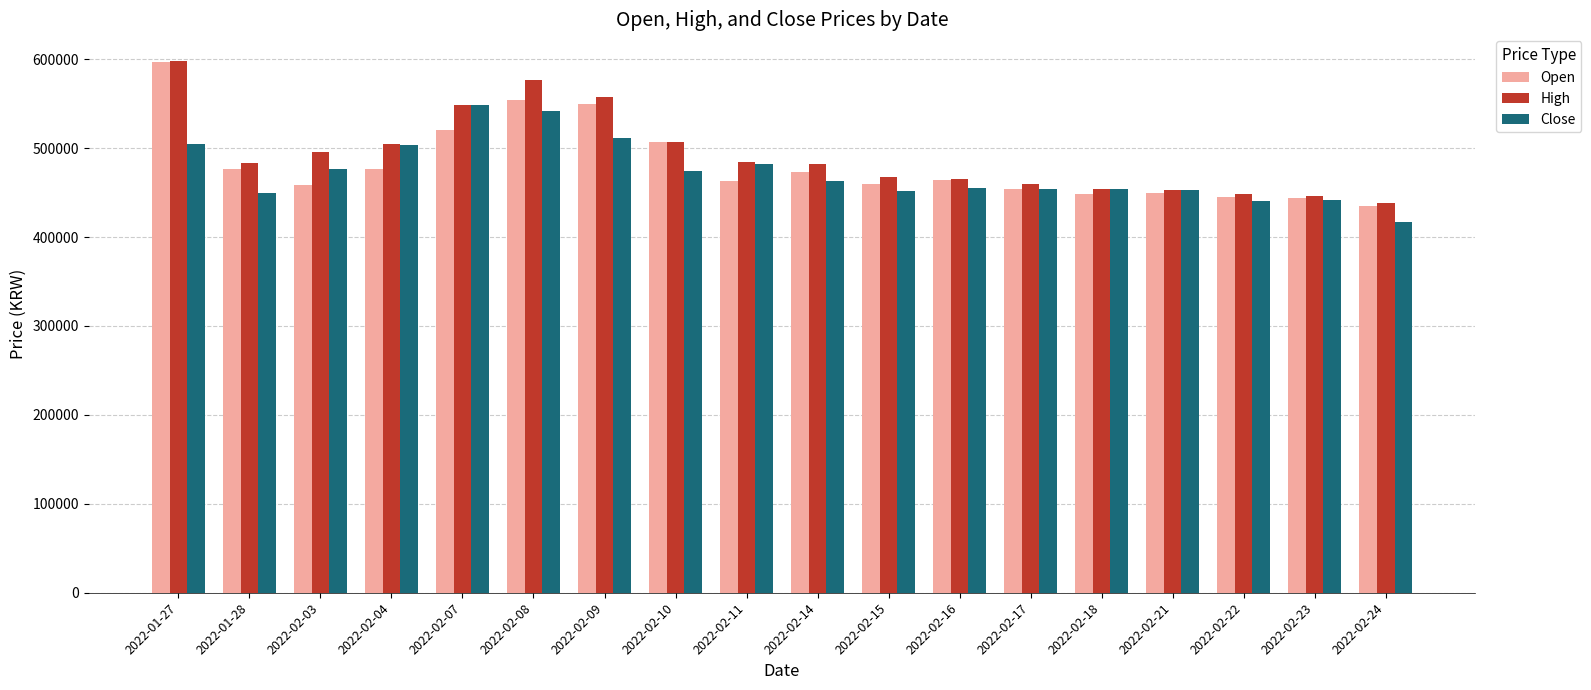

Are the bars horizontal?

No